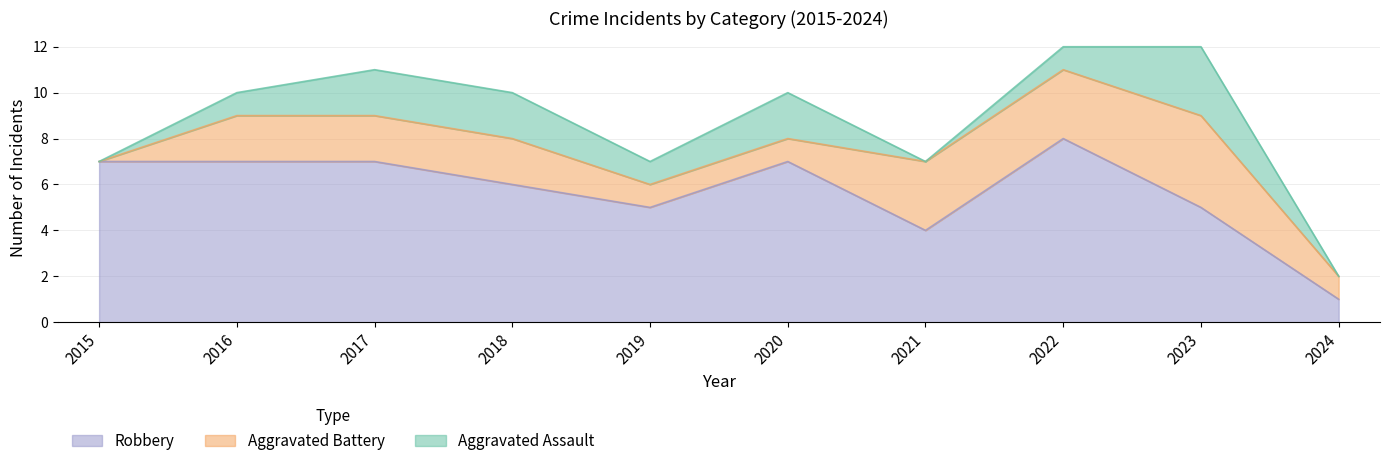

At which category is the sum across all series the highest?

2022